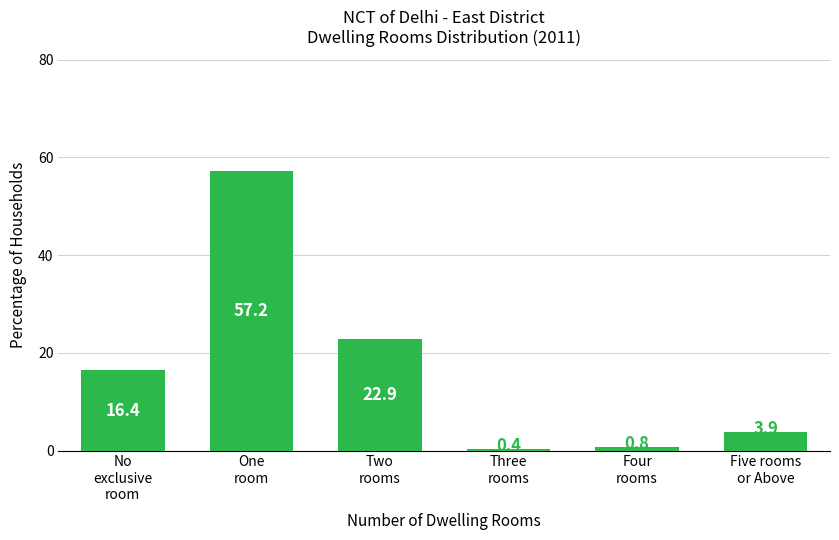

Reading left to right, list all the values displayed in this chart.

16.4	57.2	22.9	0.4	0.8	3.9